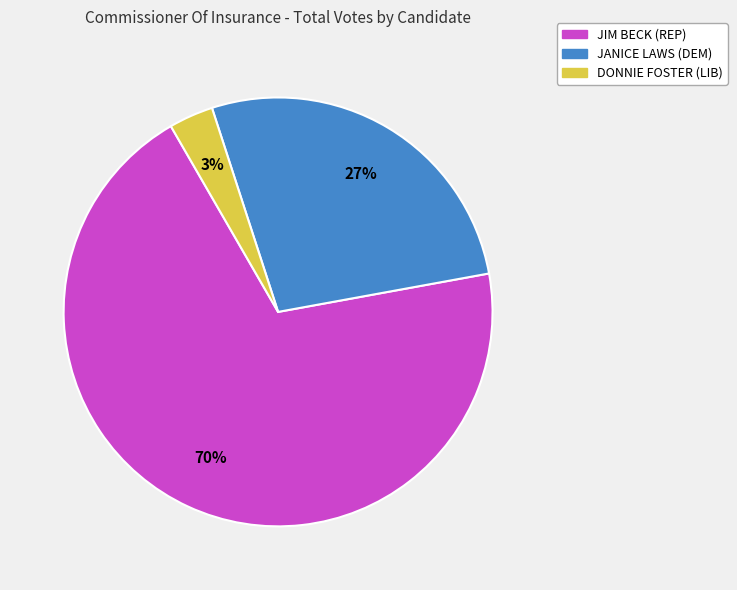

Rank the categories by value from lowest to highest.

DONNIE FOSTER (LIB), JANICE LAWS (DEM), JIM BECK (REP)